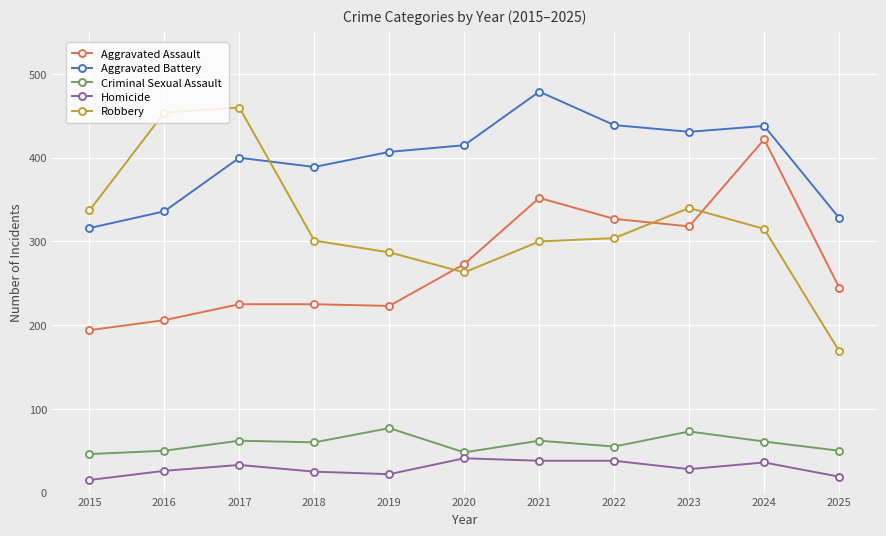

How many lines are shown in the chart?

5